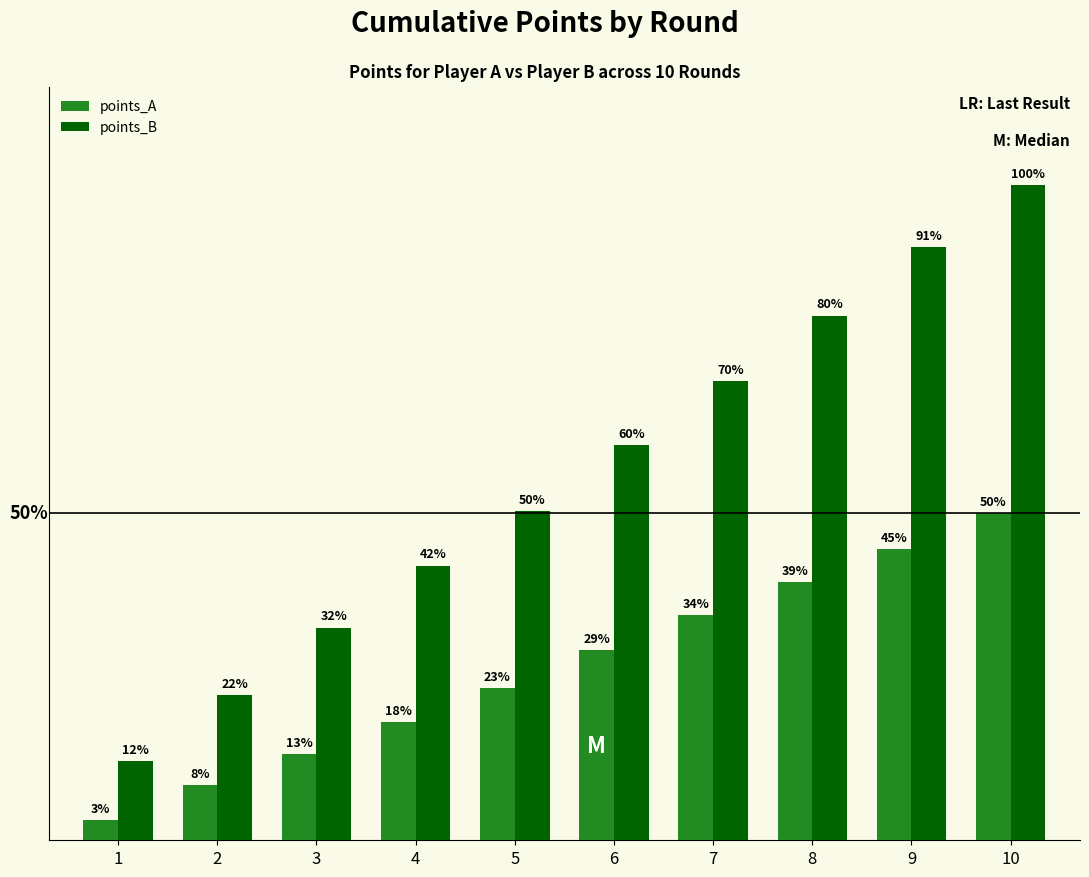

Which category has the highest value in the points_A series?

10